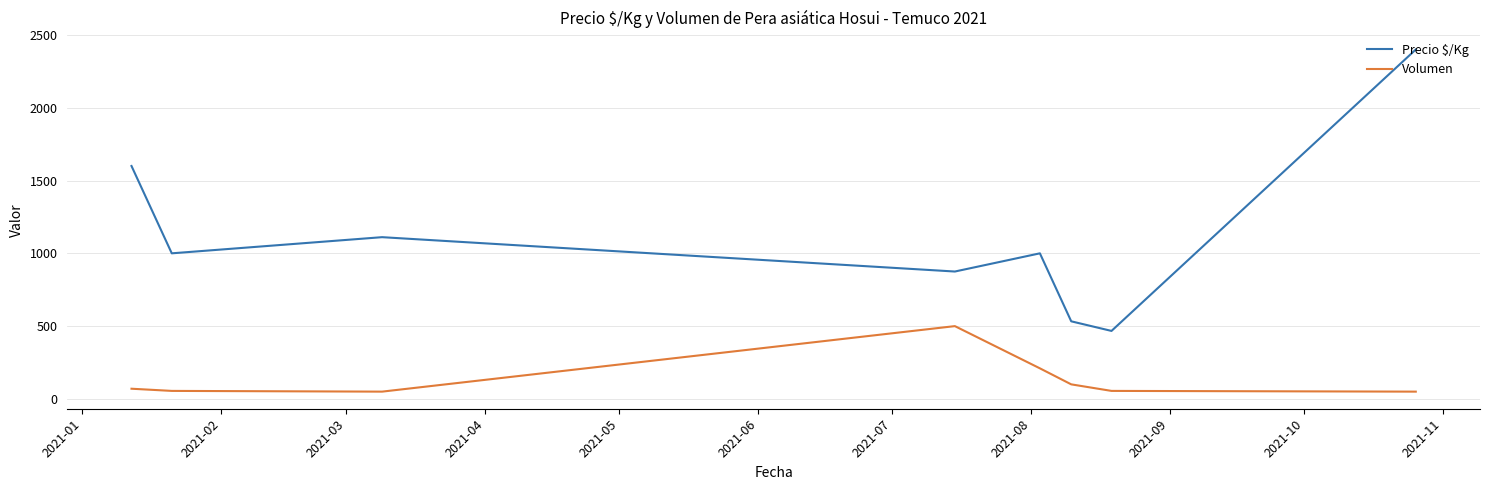

Rank the series by their average value, from lowest to highest.

Volumen, Precio $/Kg